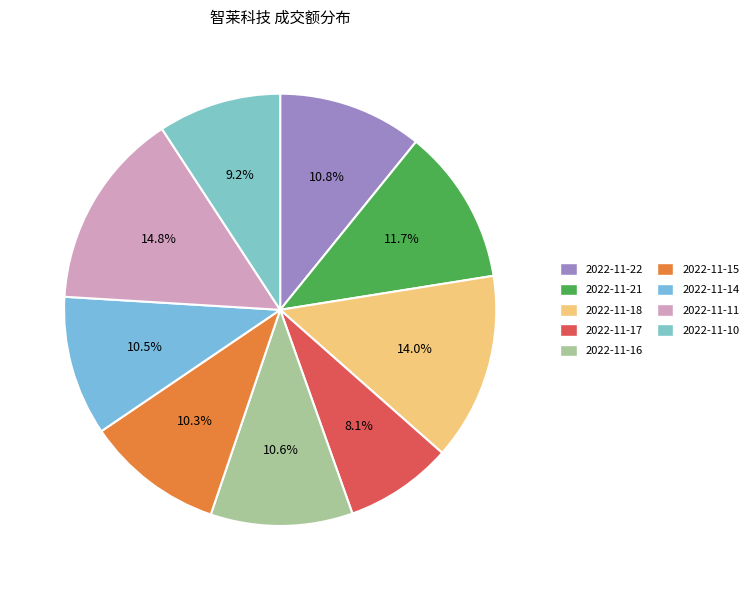

Which category has the biggest portion of the pie?

2022-11-11